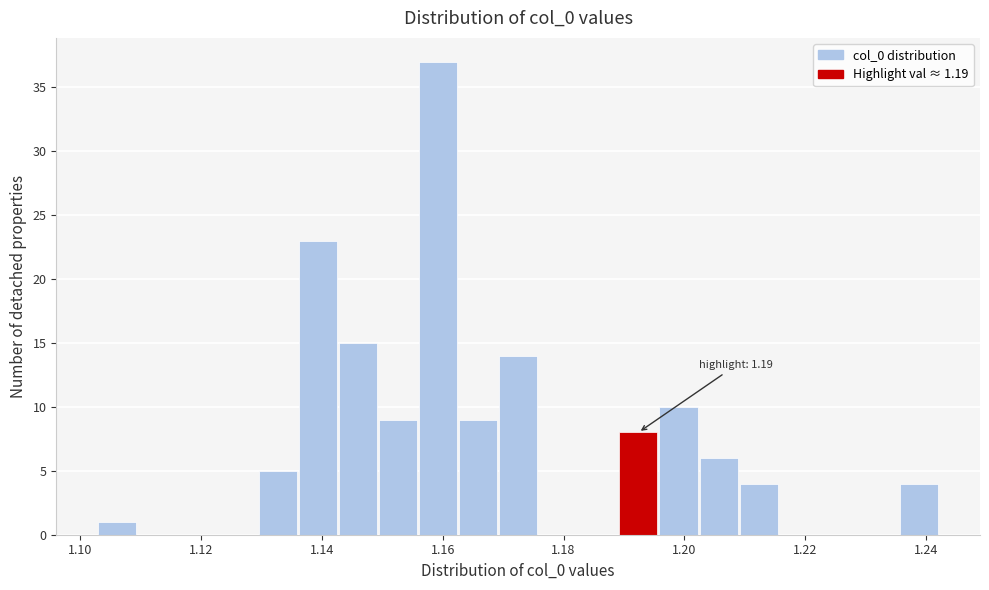

Read against the x-axis, roughly where is the centre of the tallest bar?

1.160